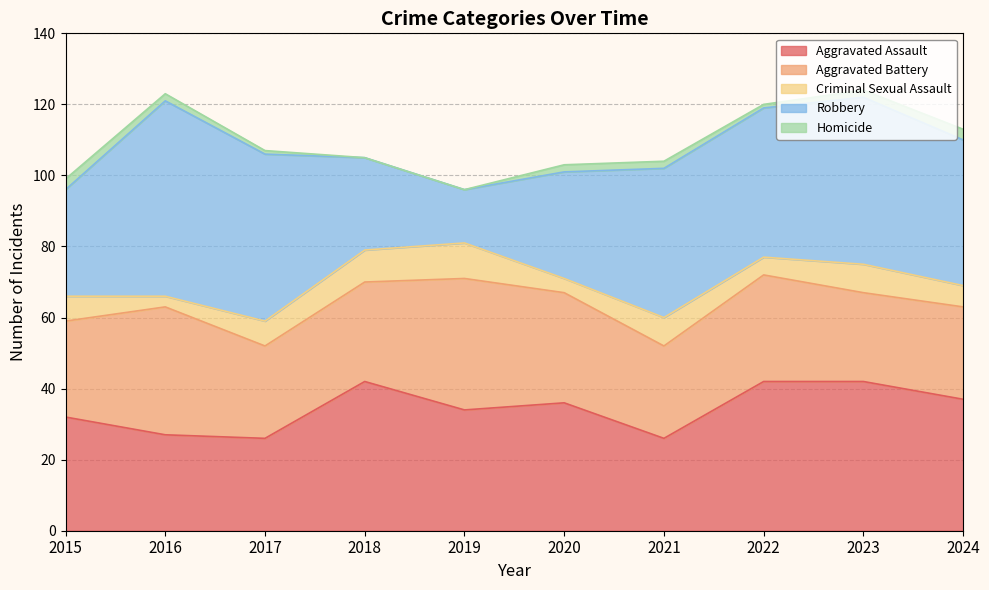

The Aggravated Battery series shows 9 at 2015. True or false?

False